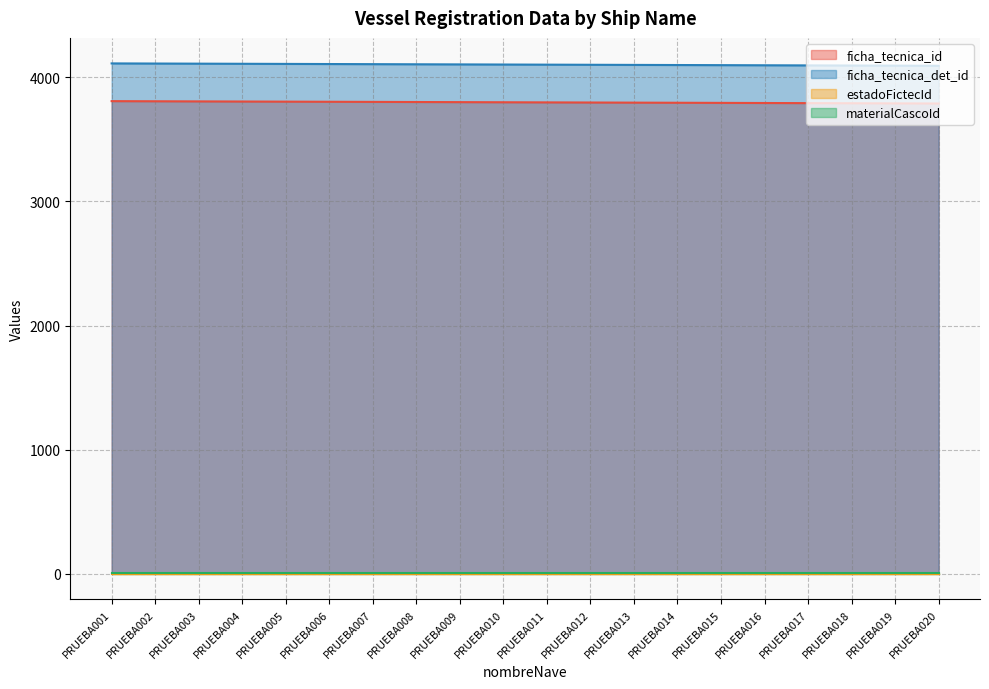

Does the chart have visible grid lines?

Yes